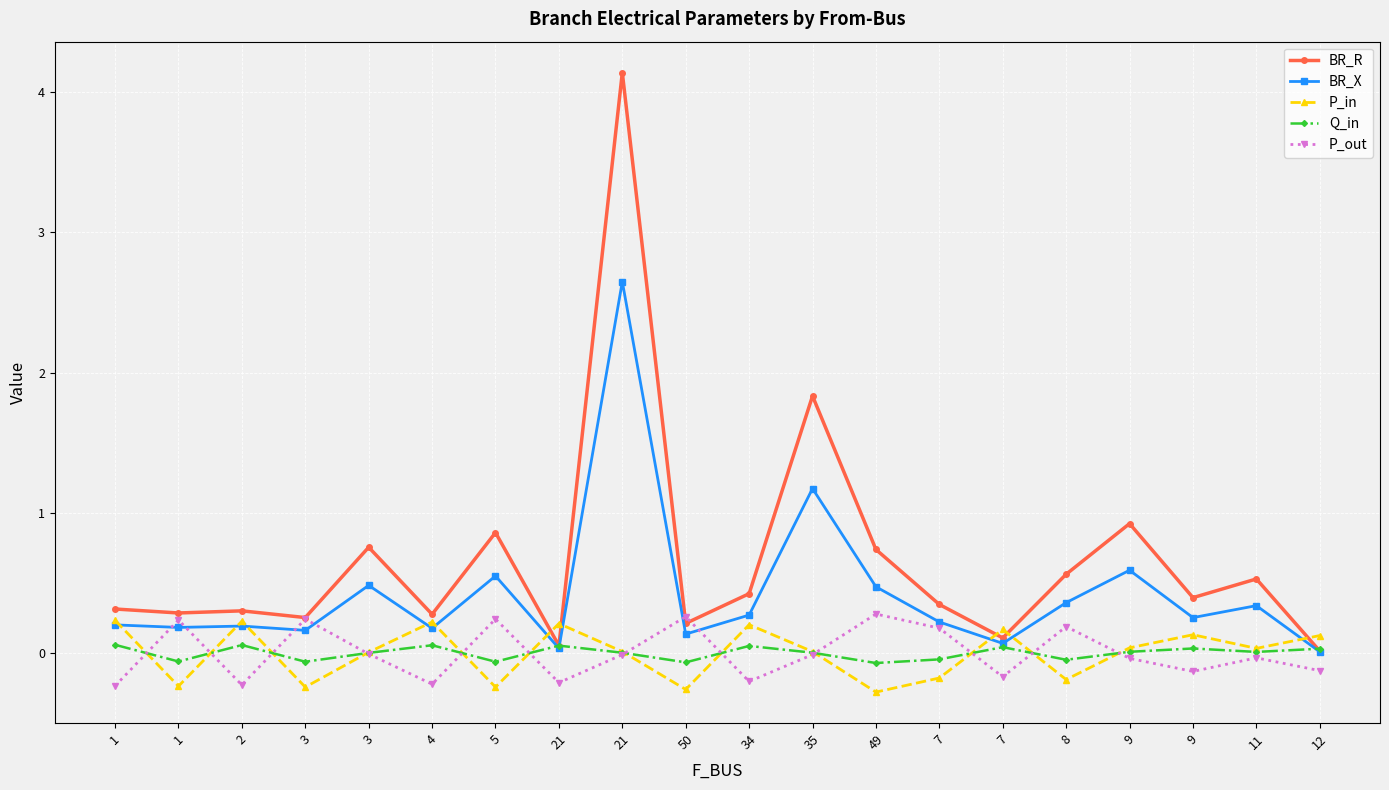

Which label corresponds to the smallest value in the chart?

49